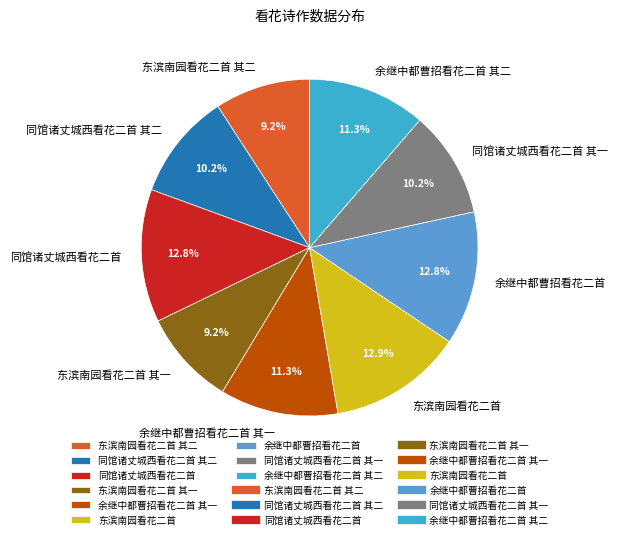

How many segments does this pie chart have?

9